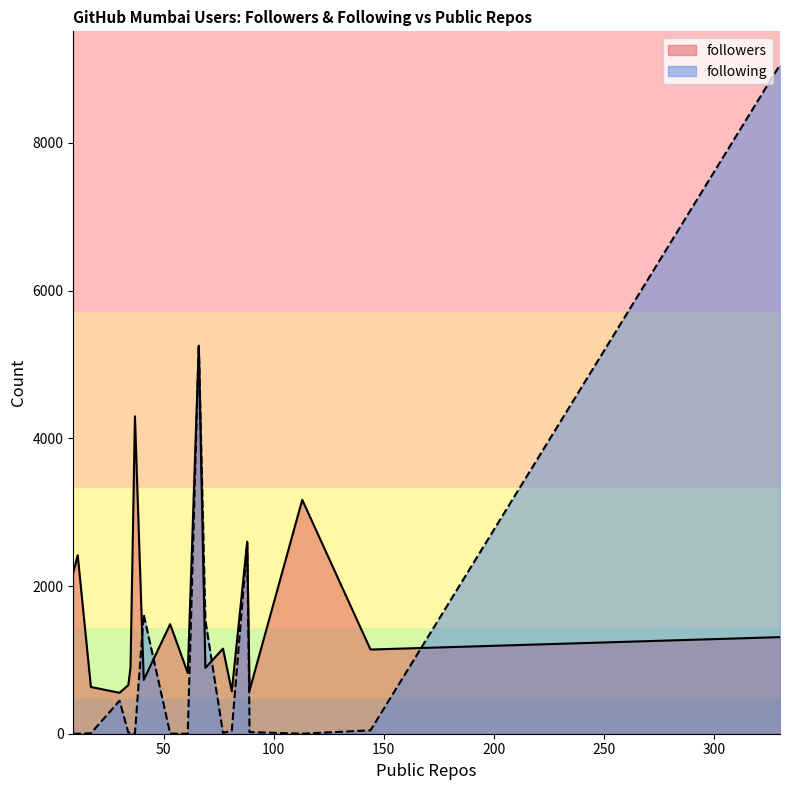

Reading left to right, transcribe all the data shown in this chart.

followers: 66=5252	37=4298	113=3167	88=2601	11=2417	9=2181	53=1483	330=1308	77=1152	144=1140	35=897	69=891	61=822	41=729	89=718	34=658	17=633	89=580	81=575	30=554
following: 66=5275	37=0	113=1	88=2583	11=0	9=0	53=2	330=9058	77=11	144=46	35=18	69=1536	61=0	41=1613	89=260	34=15	17=6	89=22	81=43	30=447